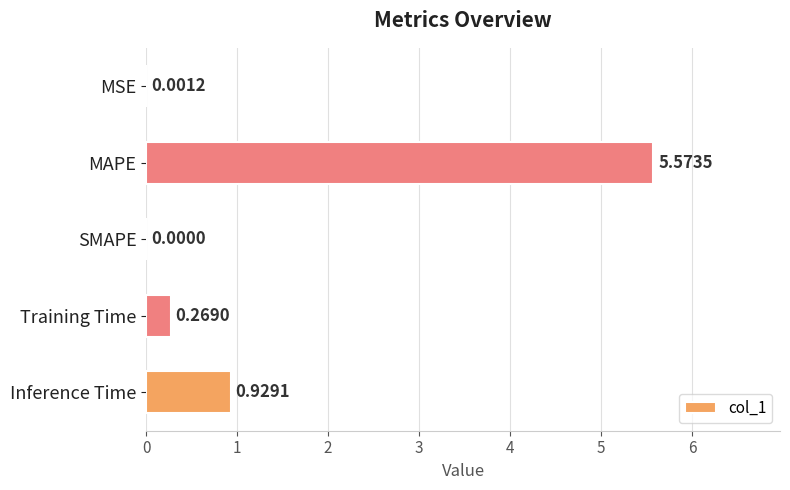

Where is the data nearest to the value 2?

Inference Time